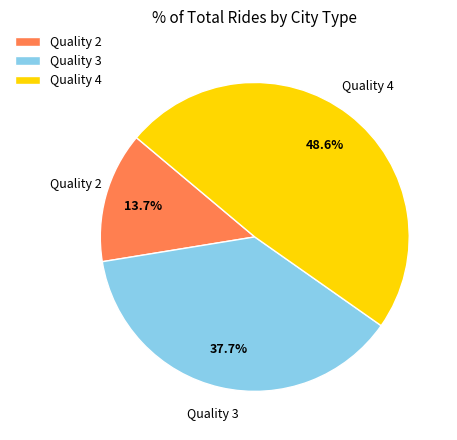

To the nearest percent, what is the average slice percentage?

33%